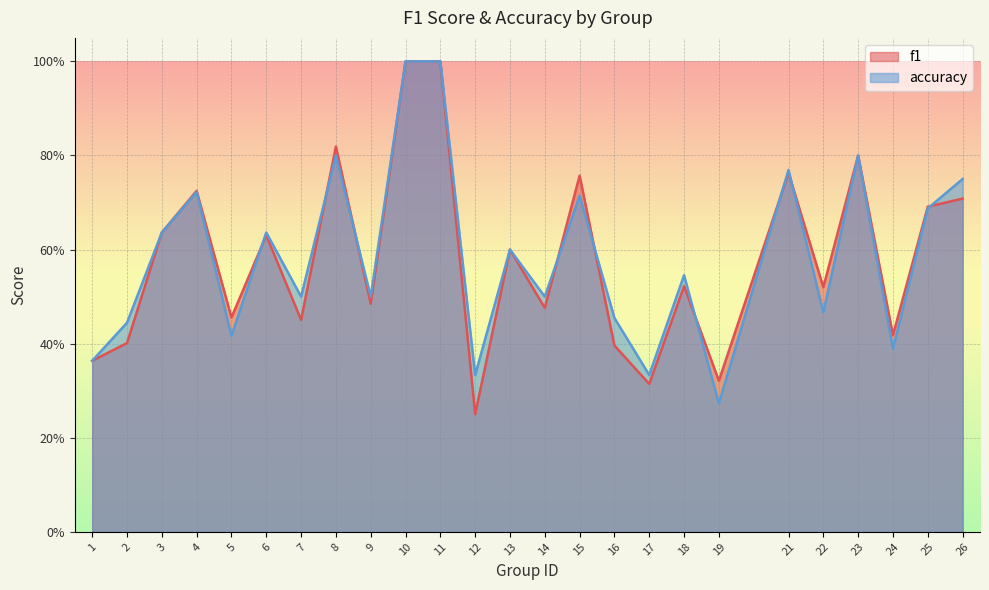

At which category does accuracy reach its first local peak?

4